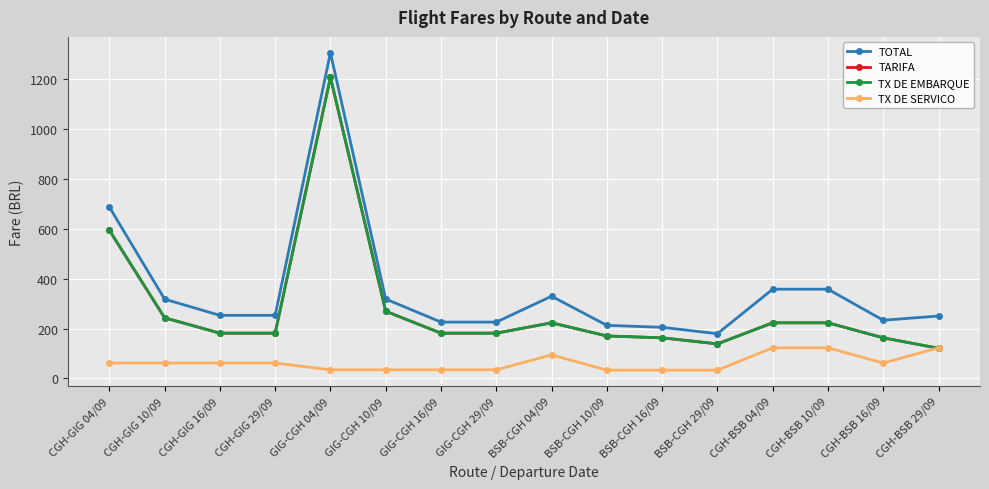

What position from the right is BSB-CGH 10/09?

7